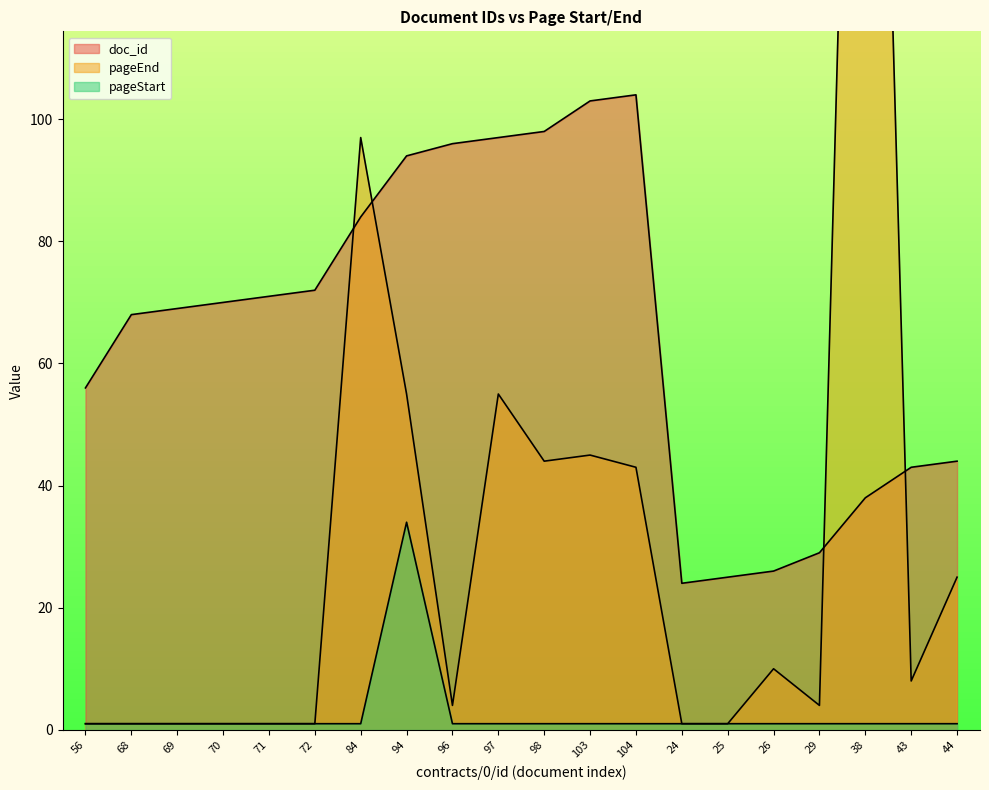

Is the value of doc_id at 97 greater than the value of pageStart at 38?

Yes